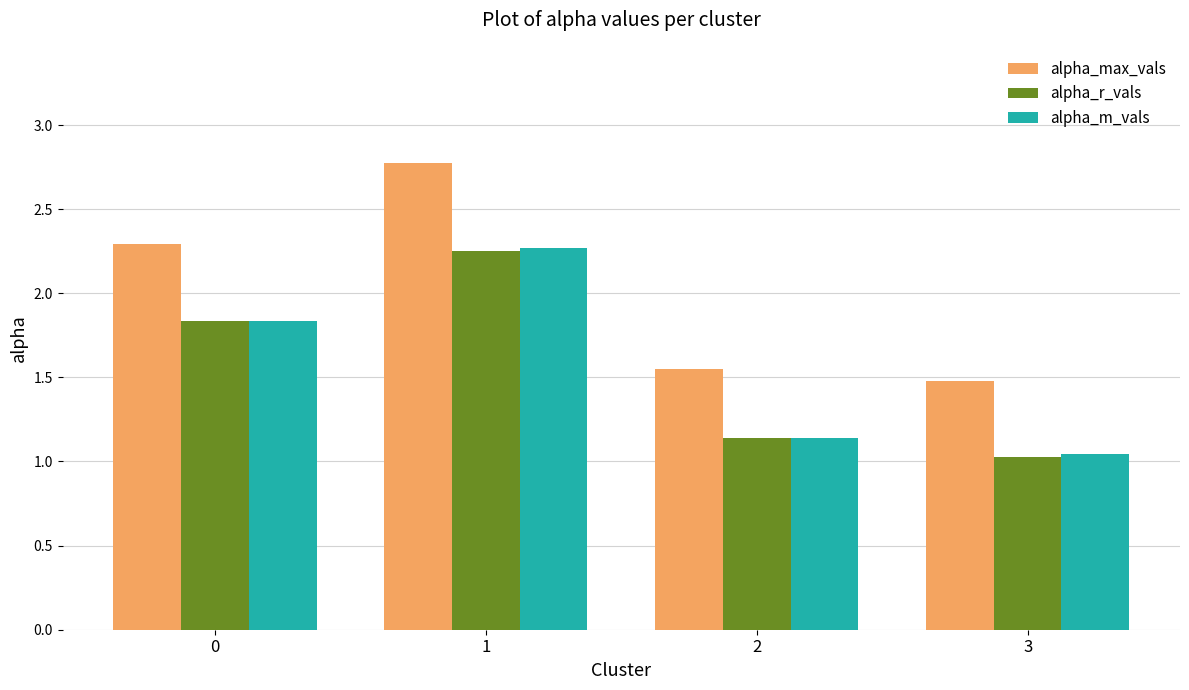

What is the total value across all series at 3?

3.5